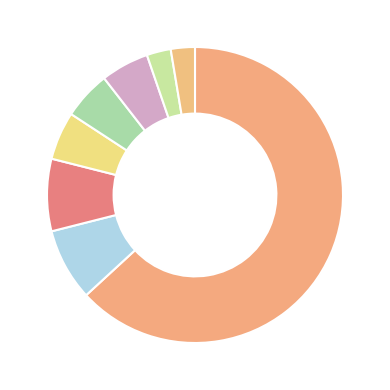

Is there any slice that represents more than half of the pie?

Yes